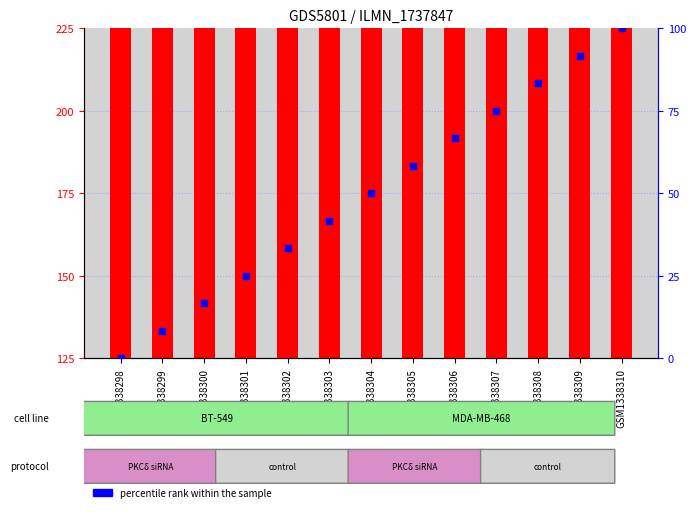

At which category is the sum across all series the highest?

GSM1338307